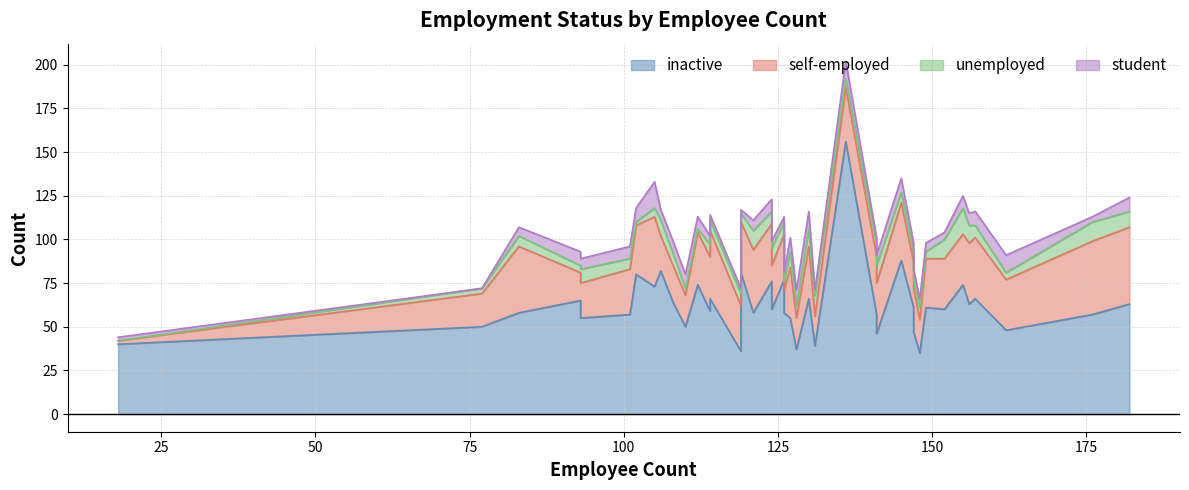

What is the value of the unemployed point at the 15th from the left?

9